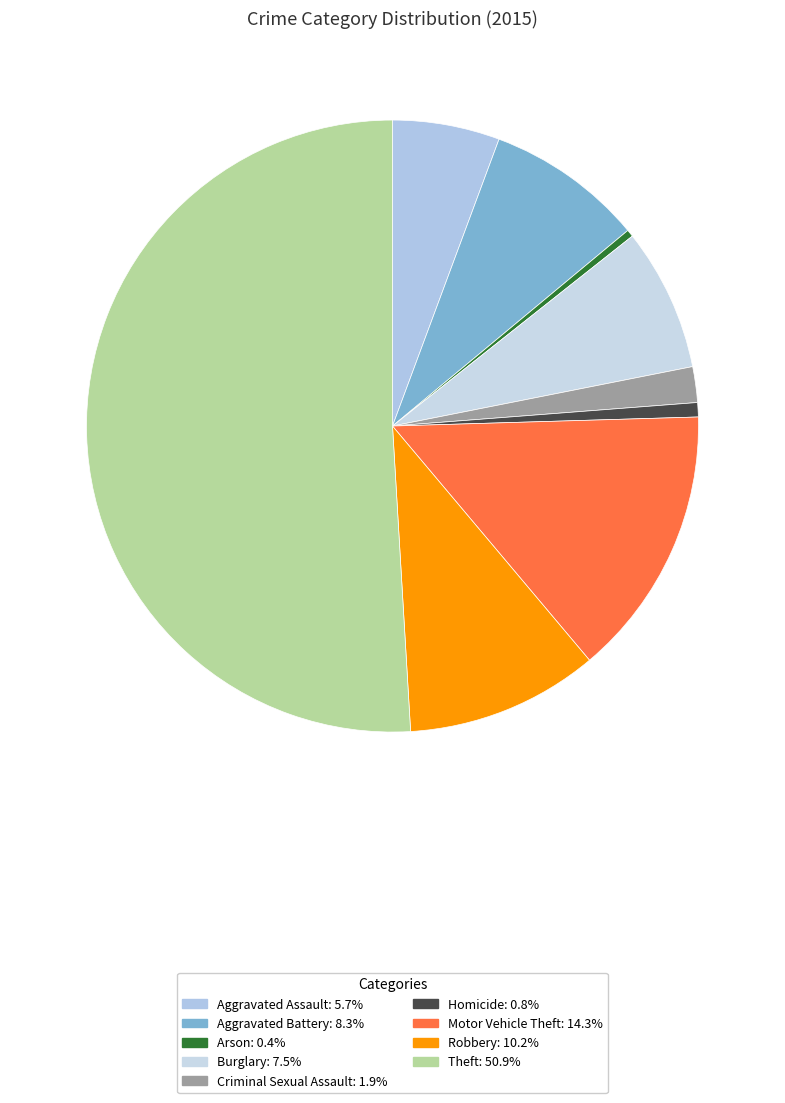

True or false: Robbery accounts for 1% of the total.

False